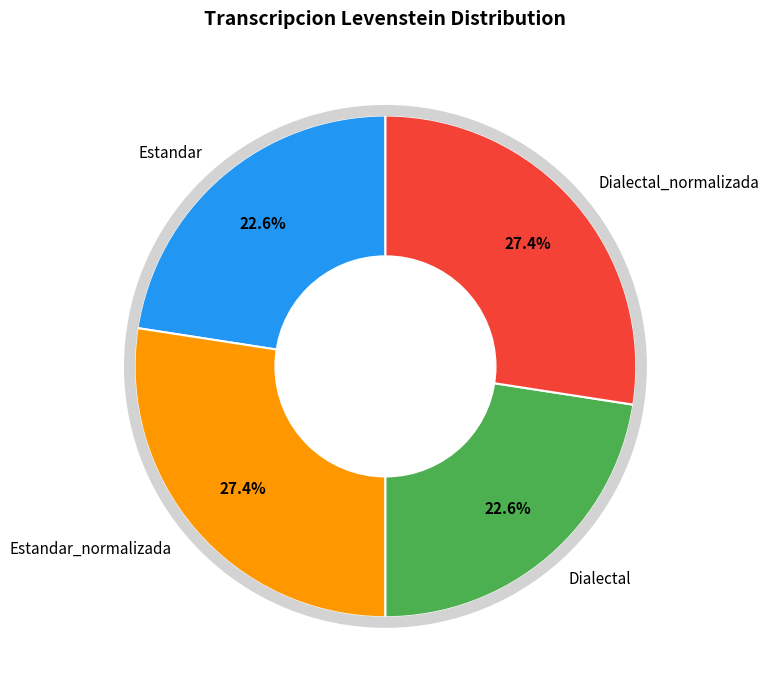

To the nearest percent, what is the difference between the largest and smallest slice percentages?

5%